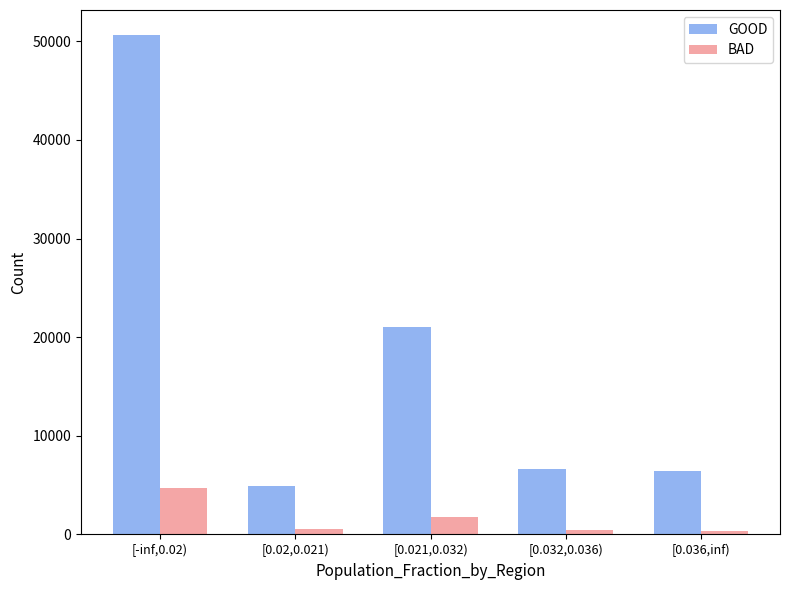

What is the label of the 2nd bar from the left?

[0.02,0.021)